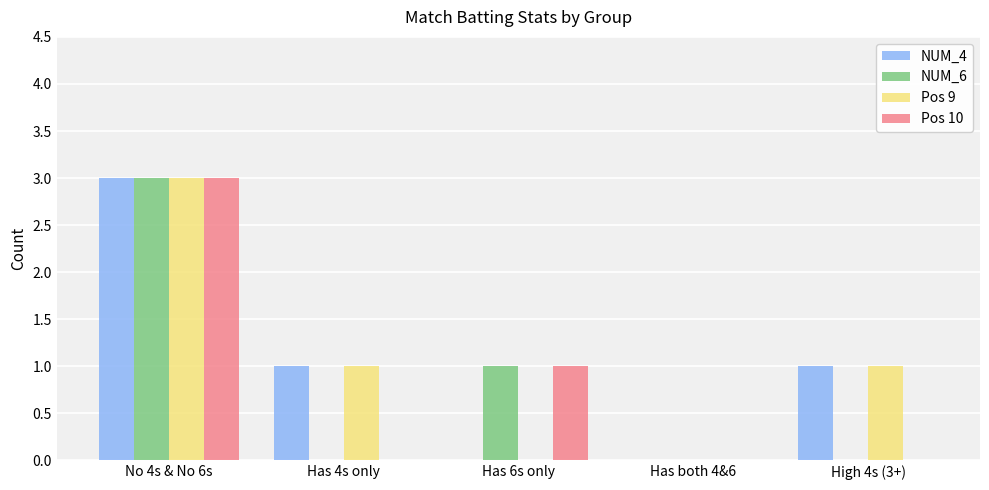

Reading right to left, list all the values displayed in this chart.

NUM_4: 1	0	0	1	3
NUM_6: 0	0	1	0	3
Pos 9: 1	0	0	1	3
Pos 10: 0	0	1	0	3